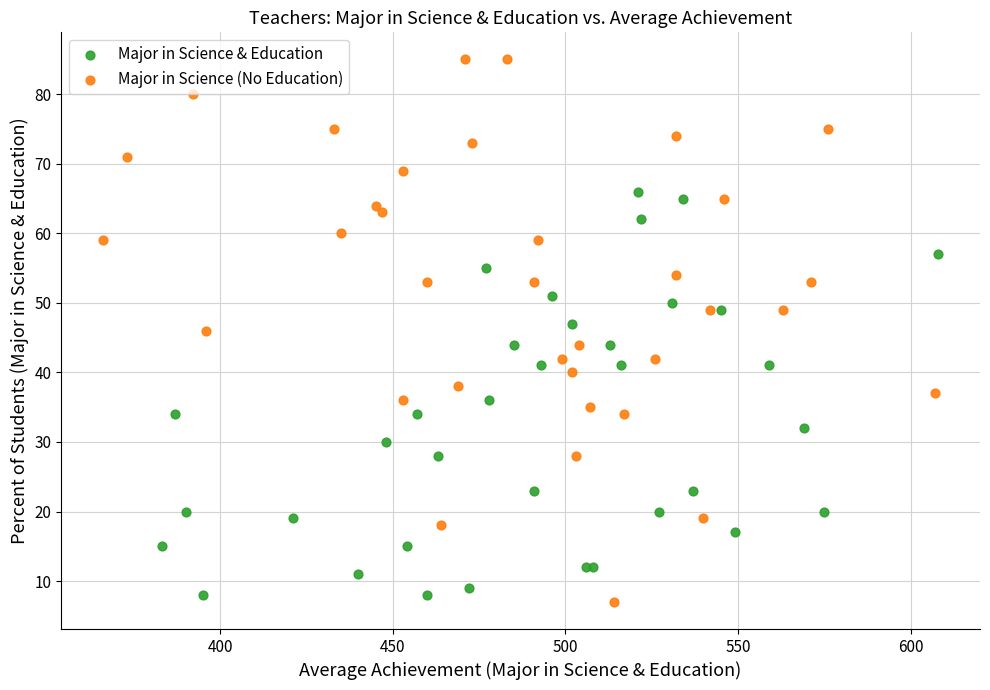

Which series has the widest spread of Y values?

Major in Science (No Education)